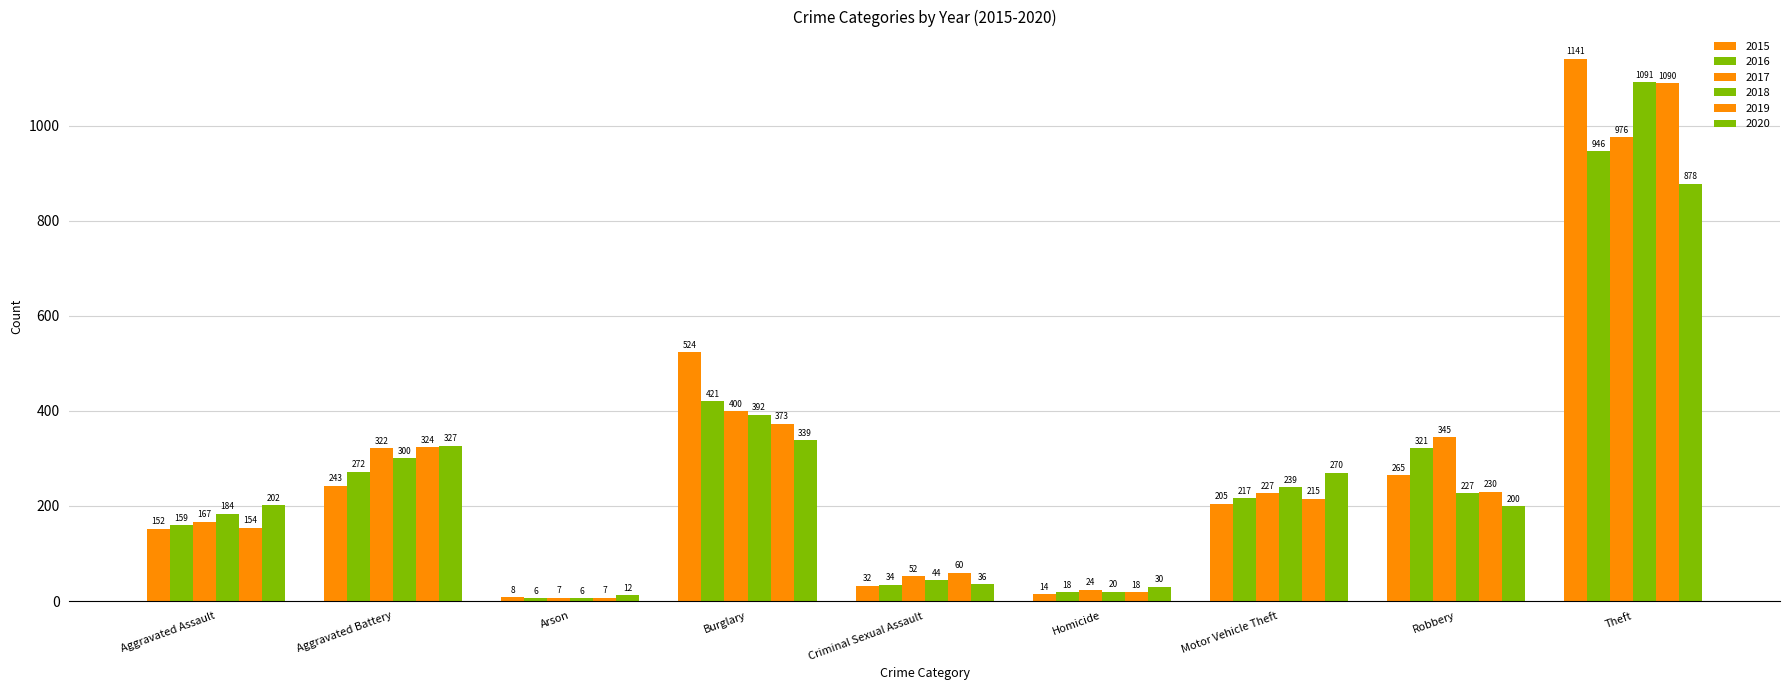

How many bars are there in each group?

6